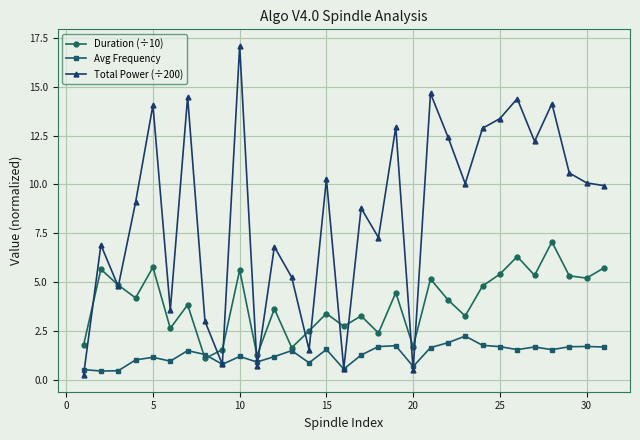

What is the value of the Avg Frequency point at the 27th from the left?

1.7